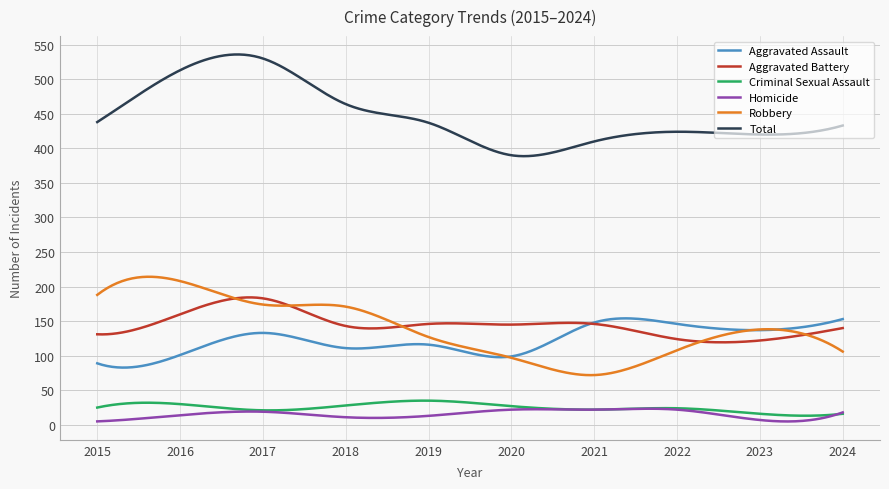

What is the average value of the Criminal Sexual Assault series?

24.9